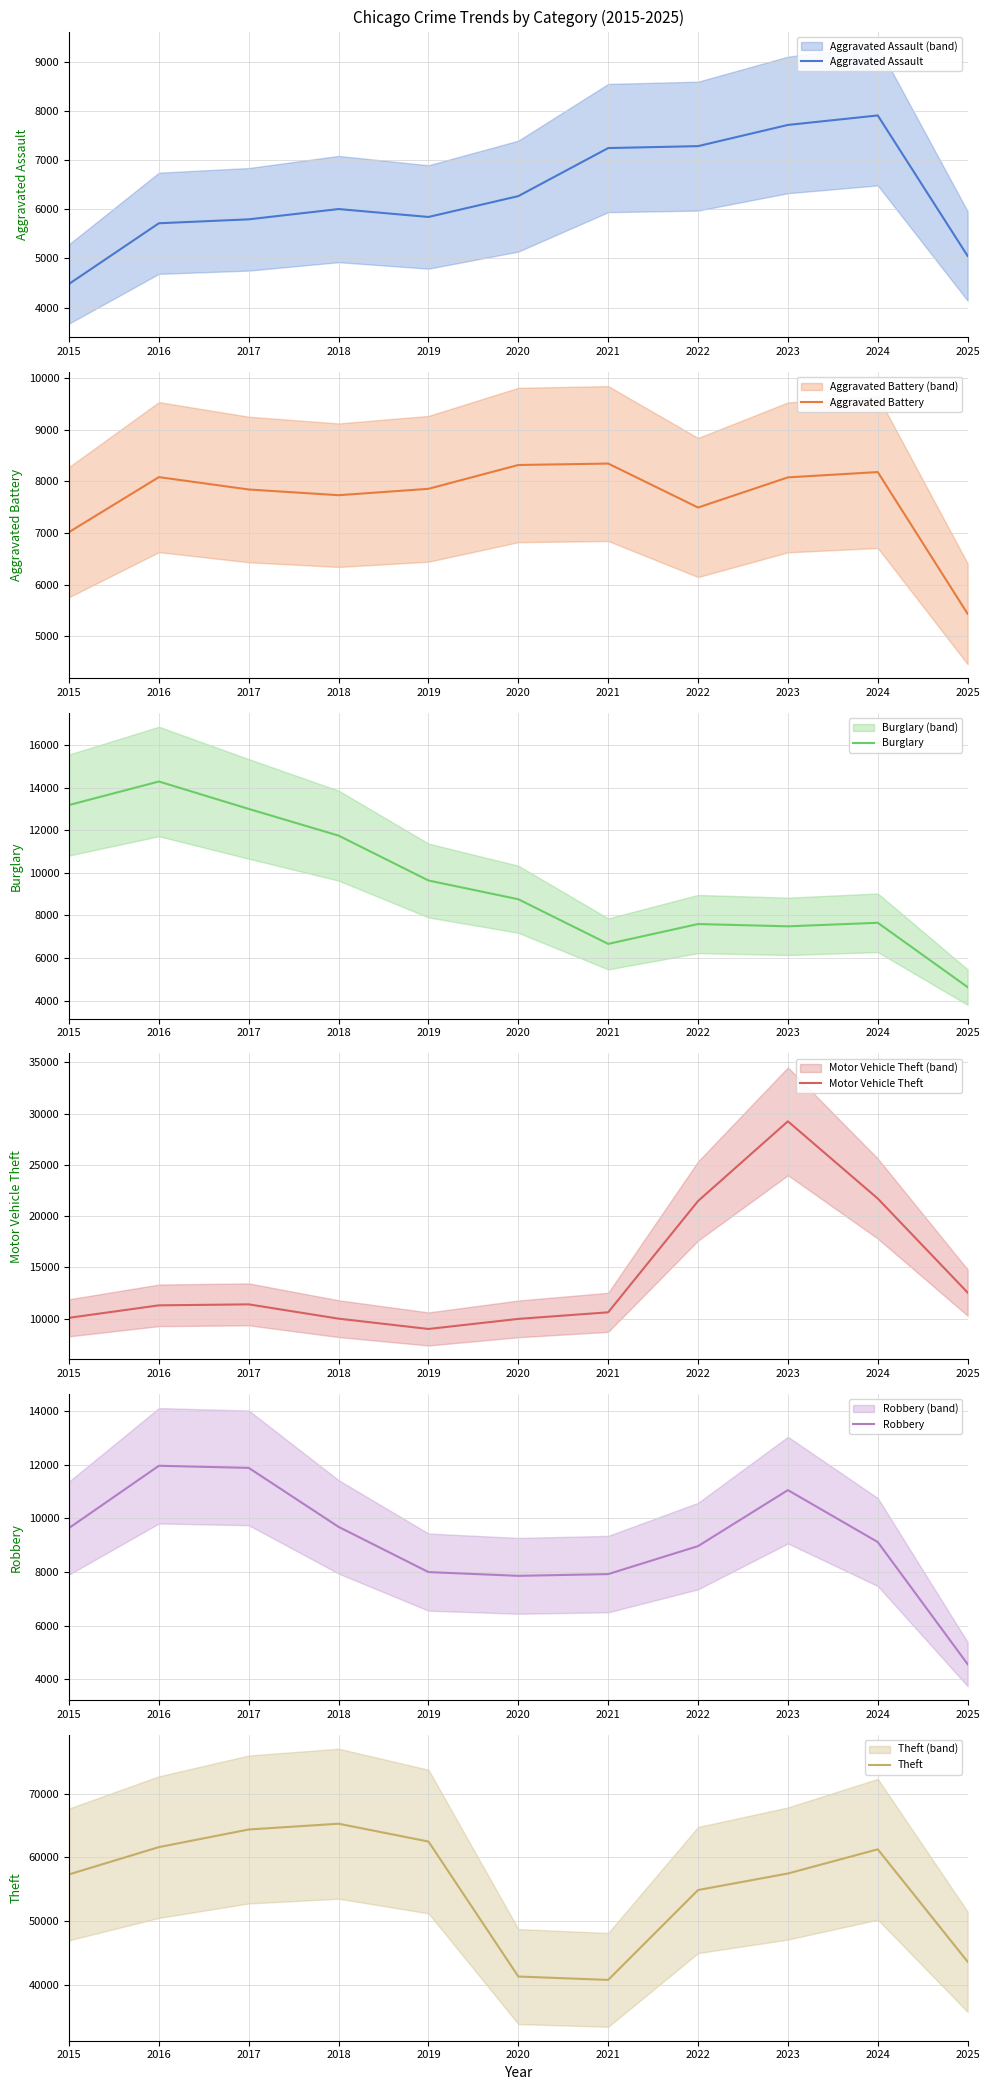

What is the value of the Burglary point at the 2nd from the left?

14289